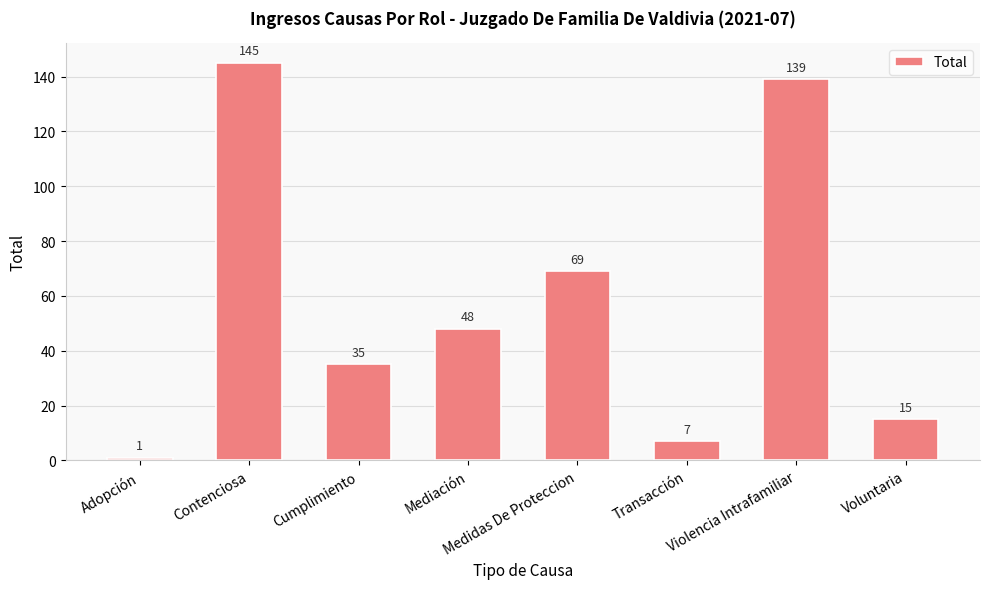

Does the chart contain stacked bars?

No